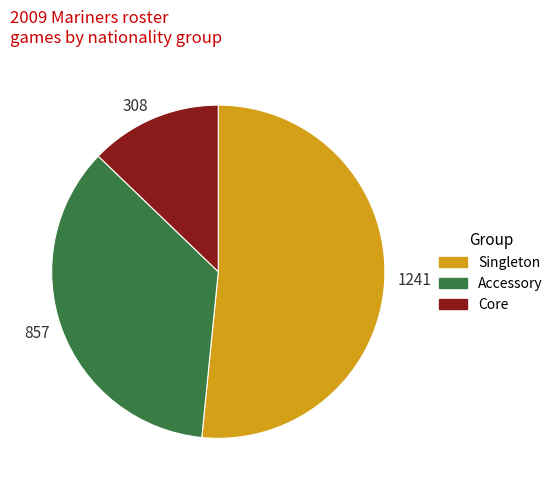

Count the number of slices in the pie.

3